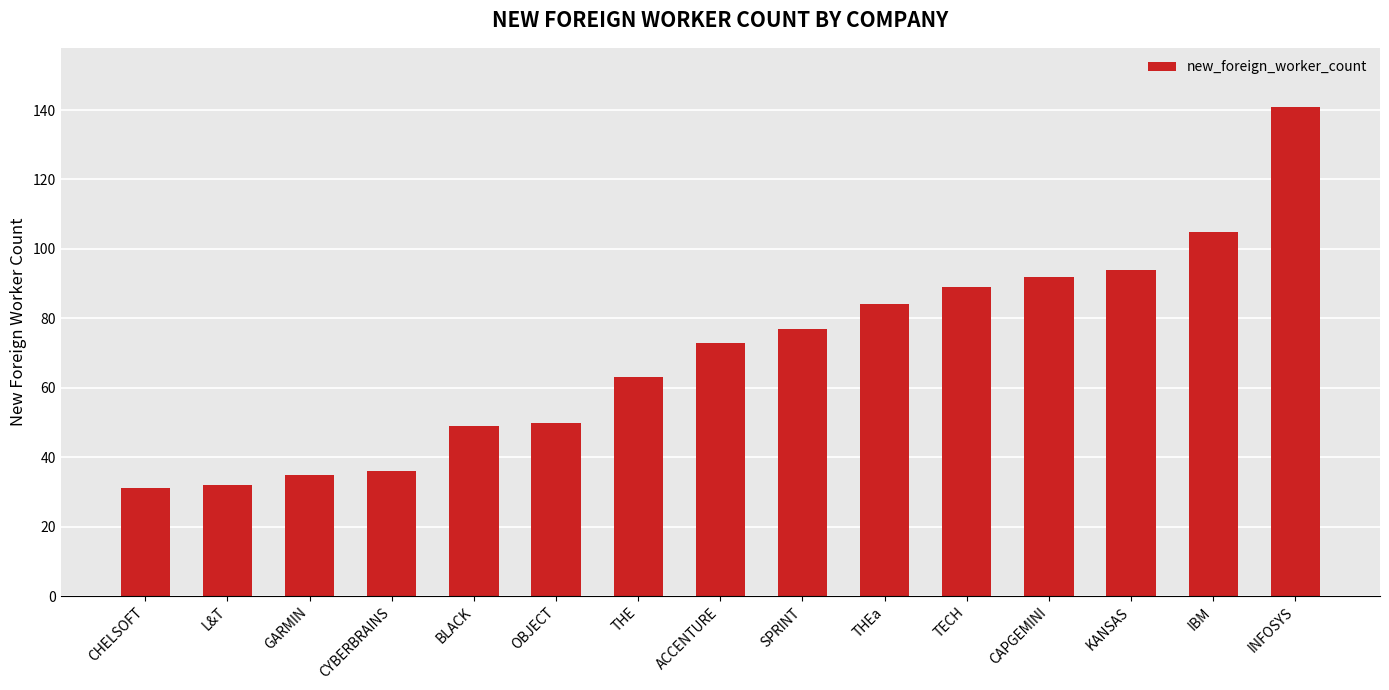

What is the maximum value shown in the chart?

141